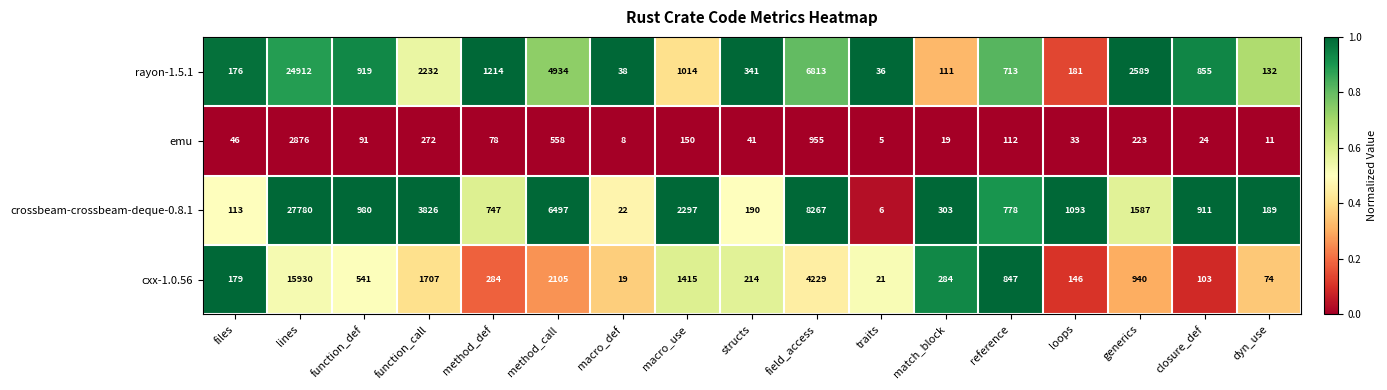

Which series has the largest total across all categories?

crossbeam-crossbeam-deque-0.8.1